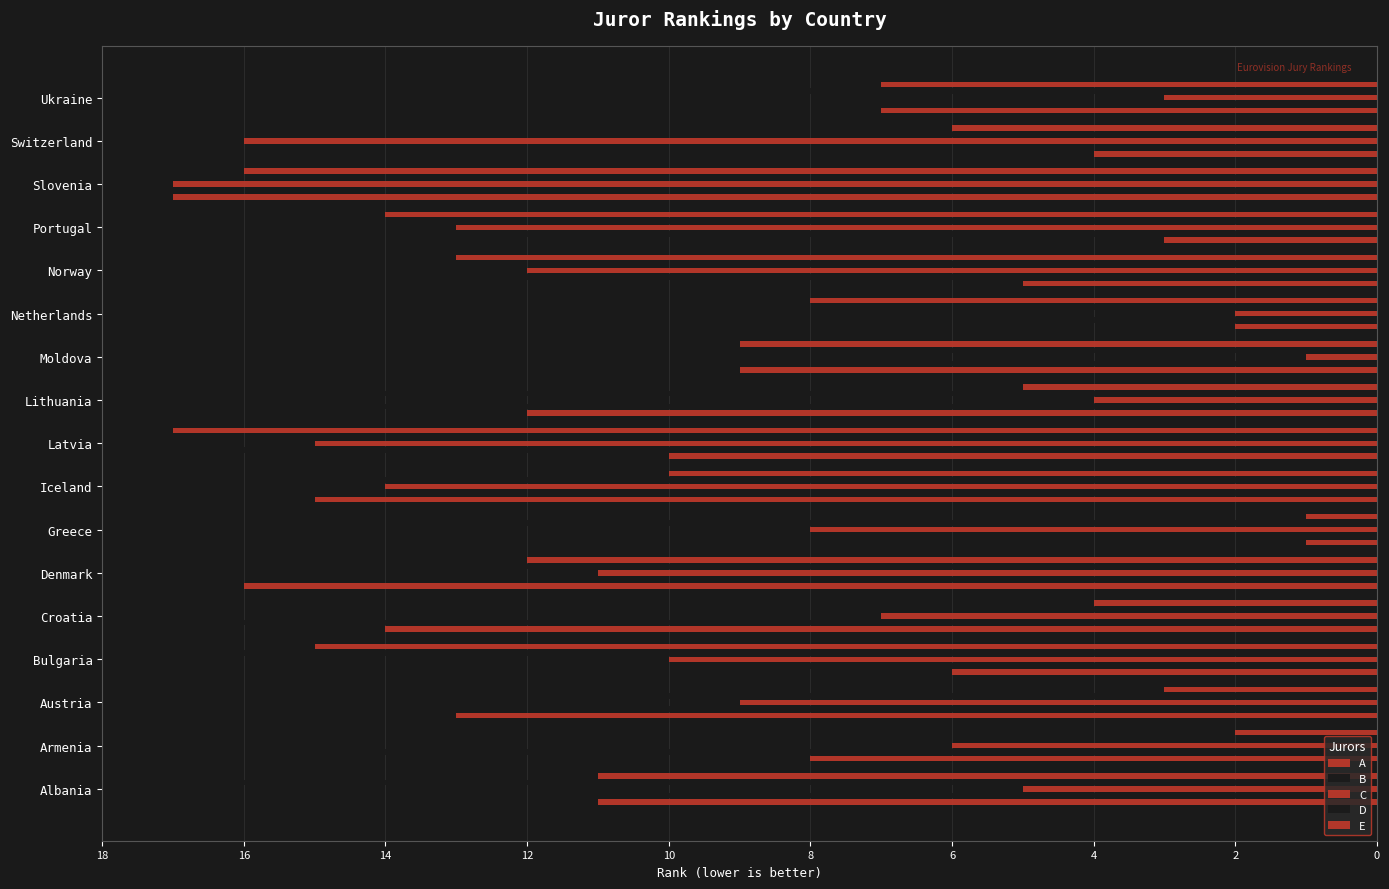

Which series has the widest spread of values?

A